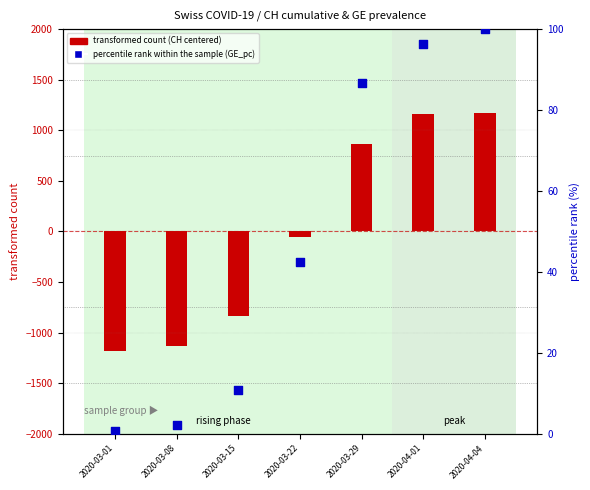

What is the total value across all series at 2020-03-15?

-820.9